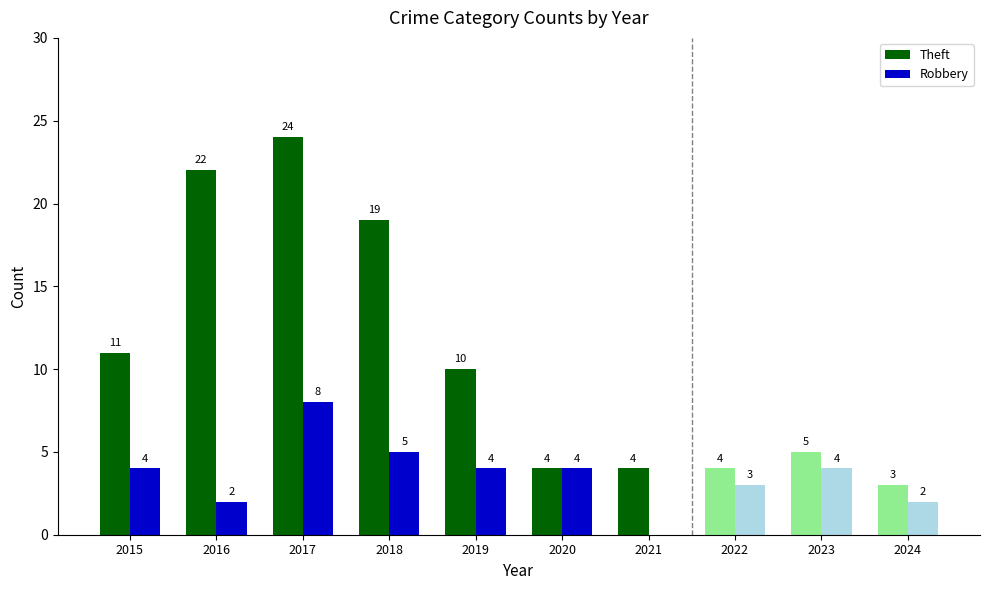

How many data points in Robbery are above 4?

2